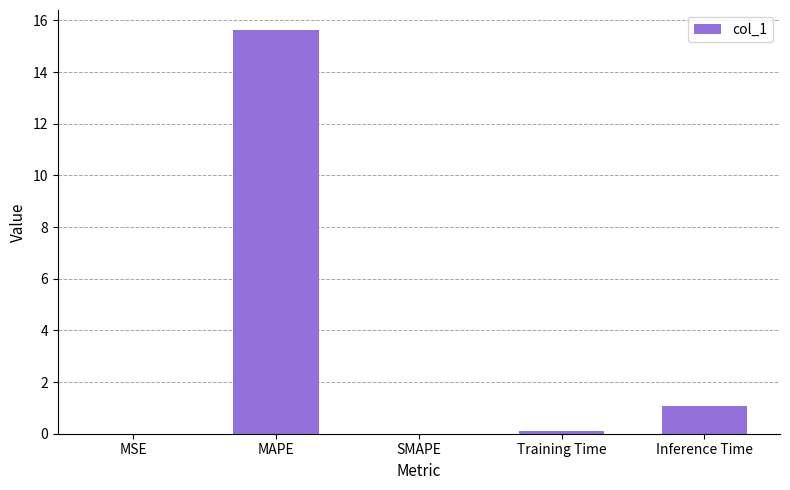

What is the sum of the values at Inference Time and MAPE?

16.7